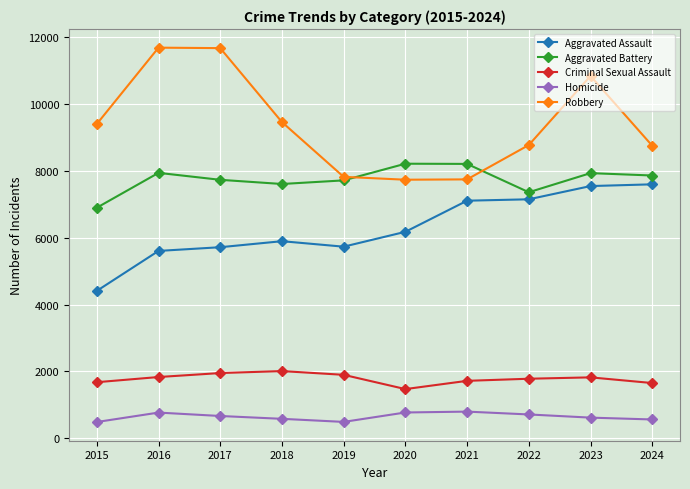

At which category does Homicide reach its first local peak?

2016